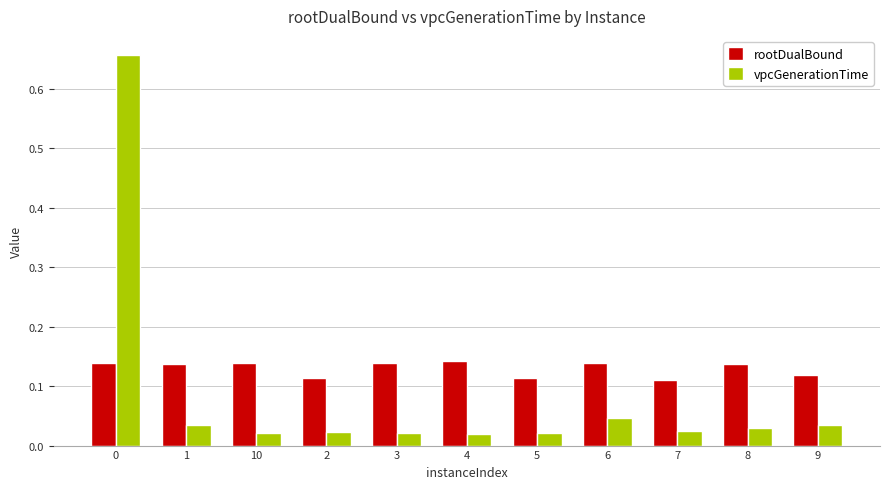

What is the label of the 9th bar from the right?

10